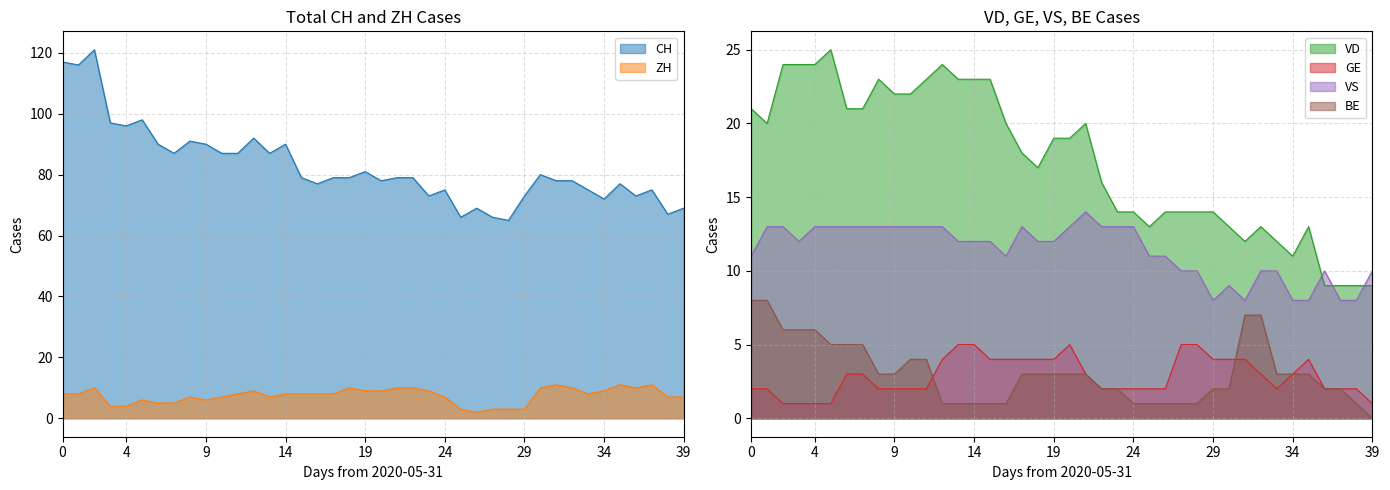

Is the value of ZH at 2020-06-13 greater than the value of BE at 2020-06-18?

Yes